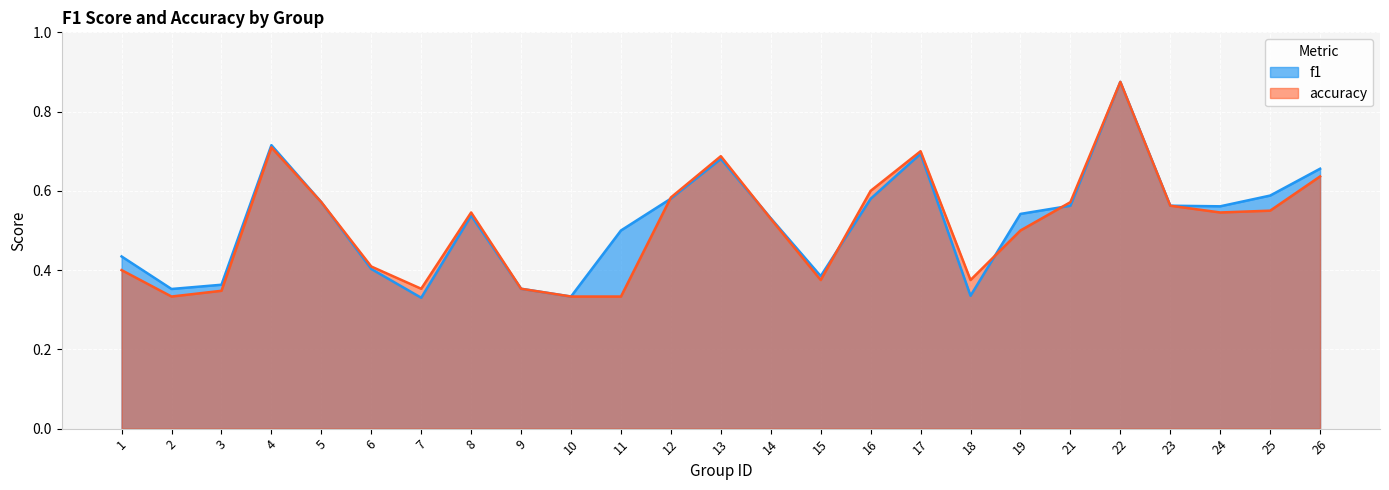

Reading right to left, list all the values displayed in this chart.

f1: 26=0.7	25=0.6	24=0.6	23=0.6	22=0.9	21=0.6	19=0.5	18=0.3	17=0.7	16=0.6	15=0.4	14=0.5	13=0.7	12=0.6	11=0.5	10=0.3	9=0.4	8=0.5	7=0.3	6=0.4	5=0.6	4=0.7	3=0.4	2=0.4	1=0.4
accuracy: 26=0.6	25=0.6	24=0.5	23=0.6	22=0.9	21=0.6	19=0.5	18=0.4	17=0.7	16=0.6	15=0.4	14=0.5	13=0.7	12=0.6	11=0.3	10=0.3	9=0.4	8=0.5	7=0.4	6=0.4	5=0.6	4=0.7	3=0.3	2=0.3	1=0.4